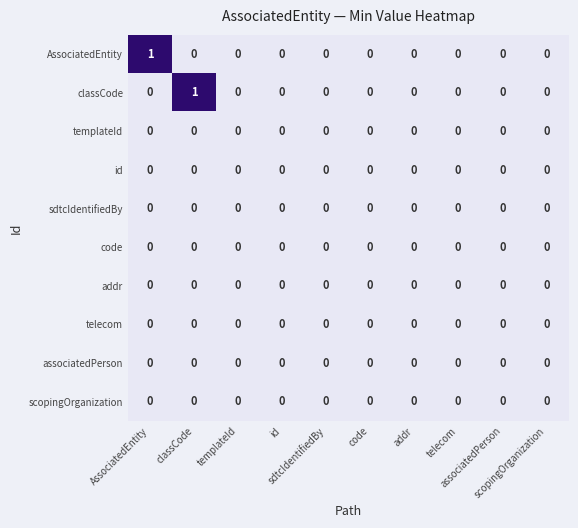

Rank the series by their maximum value, from highest to lowest.

AssociatedEntity, classCode, templateId, id, sdtcIdentifiedBy, code, addr, telecom, associatedPerson, scopingOrganization